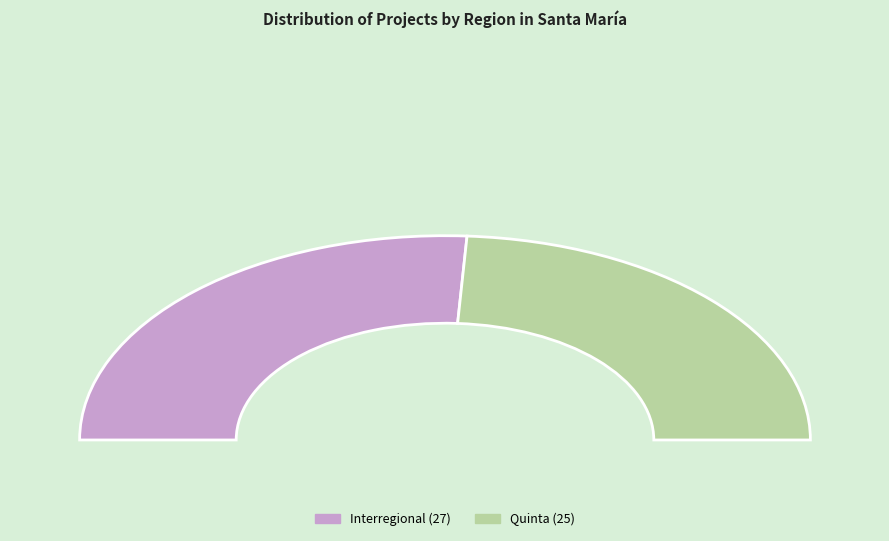

What is the total percentage of Interregional and Quinta?

100.0%